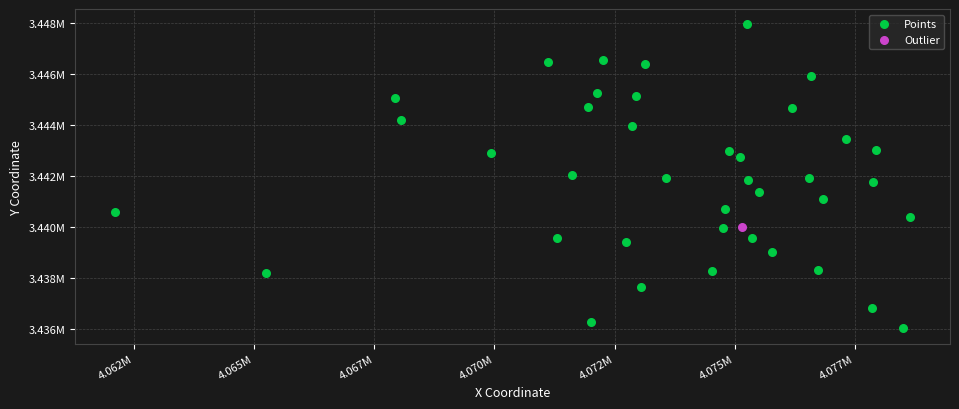

What are all the series names shown in the legend?

Points, Outlier